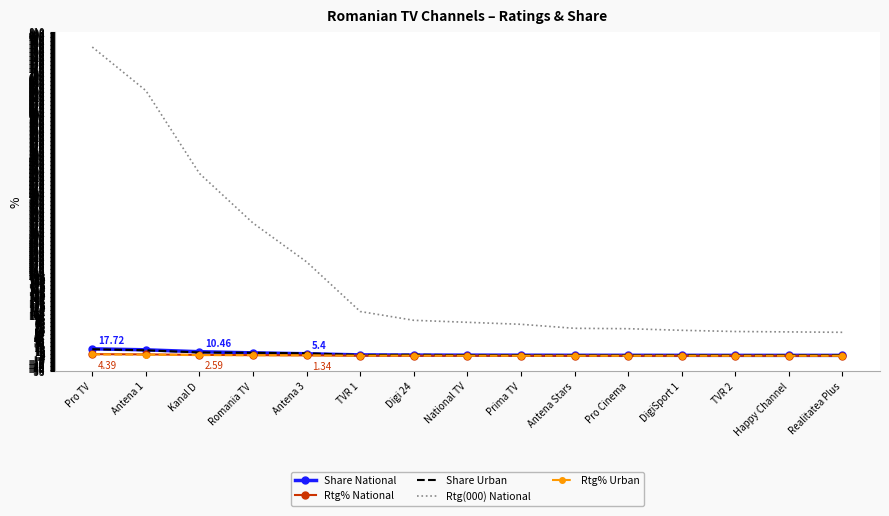

True or false: Rtg(000) National and Share National intersect in this chart.

False